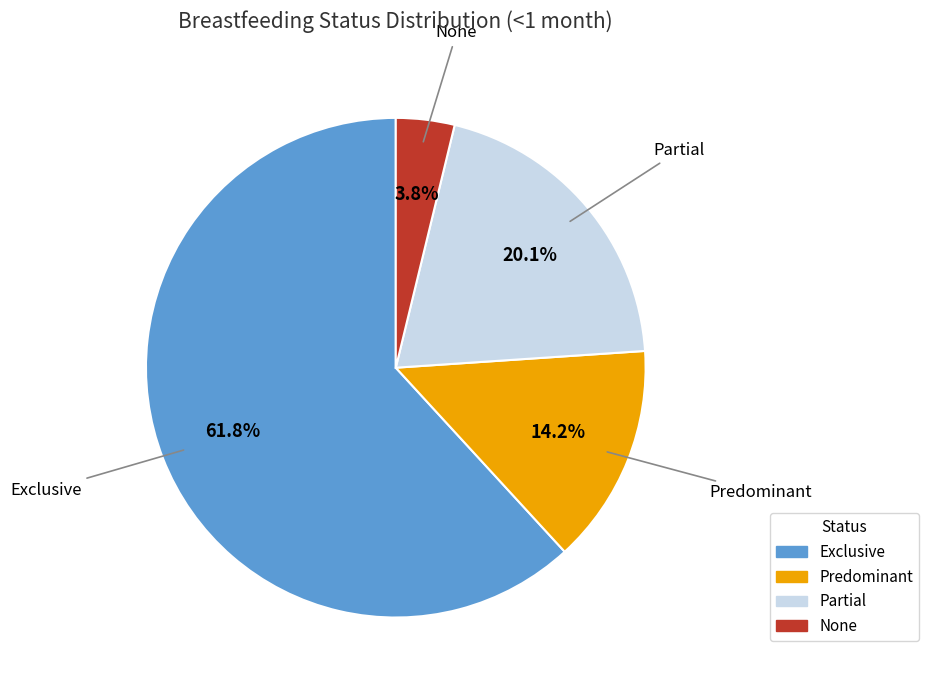

Is the sum of None and Predominant greater than half?

No